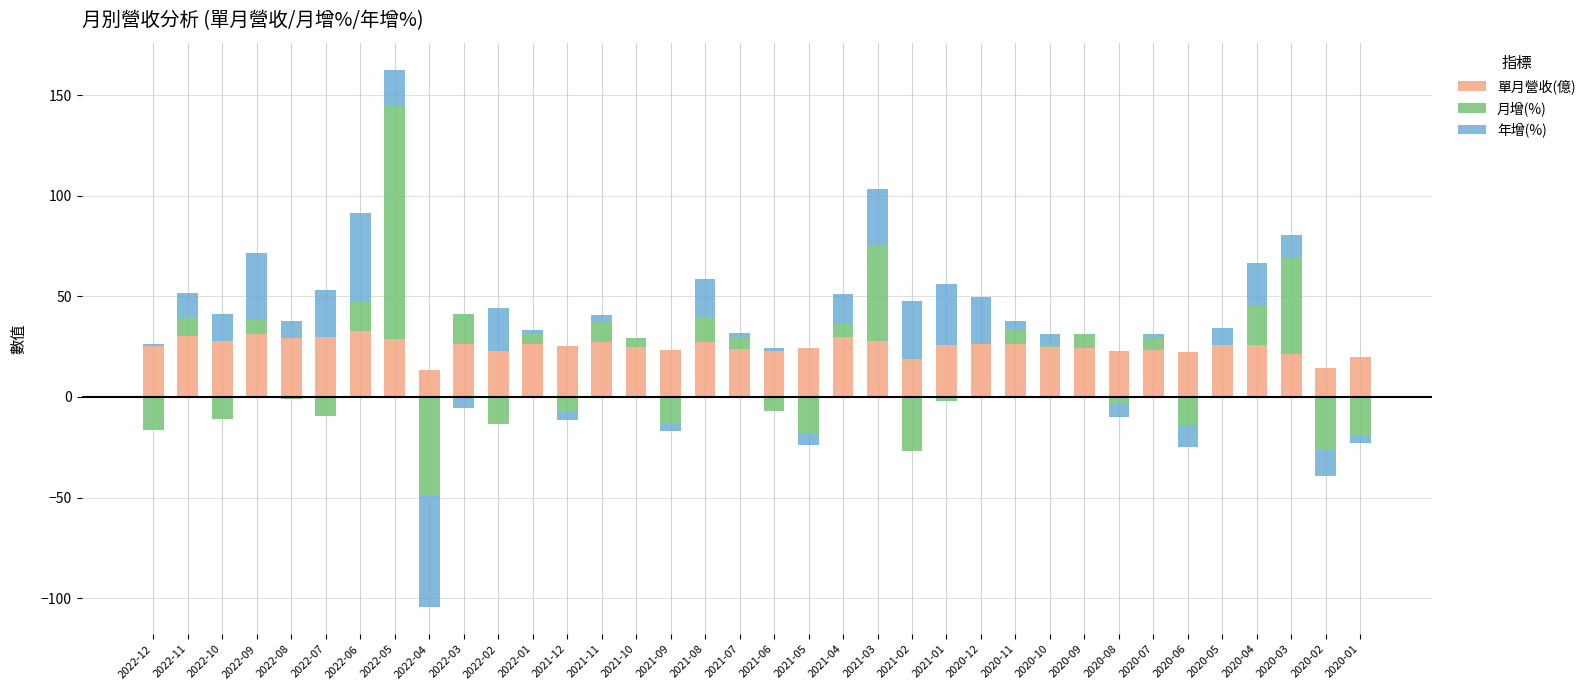

The 單月營收(億) series shows 22.9 at 2022-02. True or false?

True